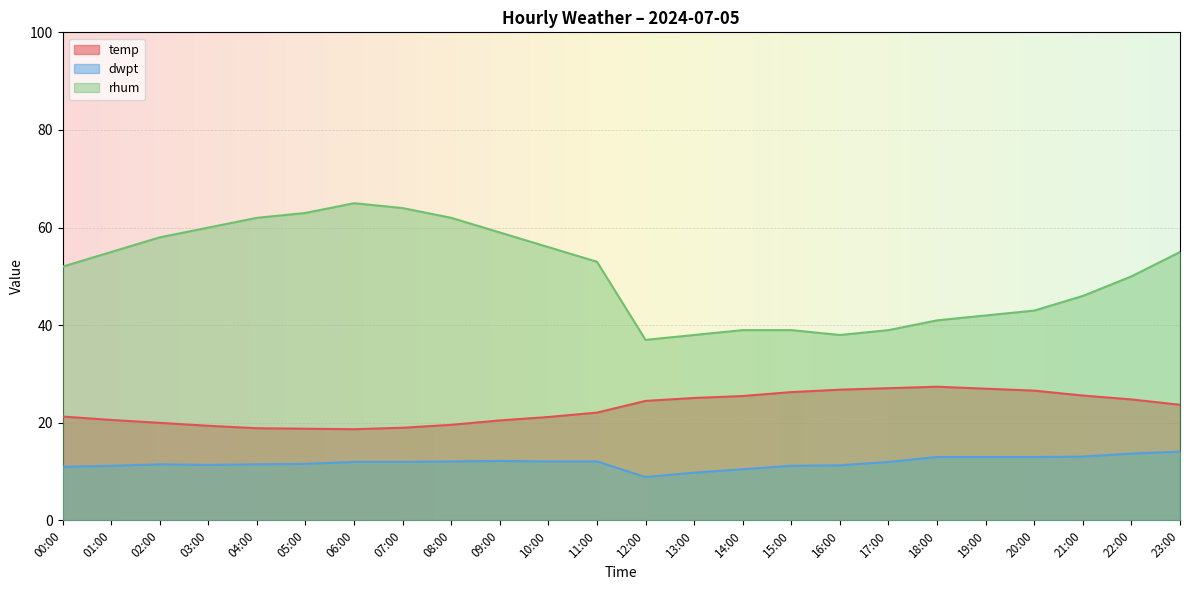

True or false: rhum and temp intersect in this chart.

False